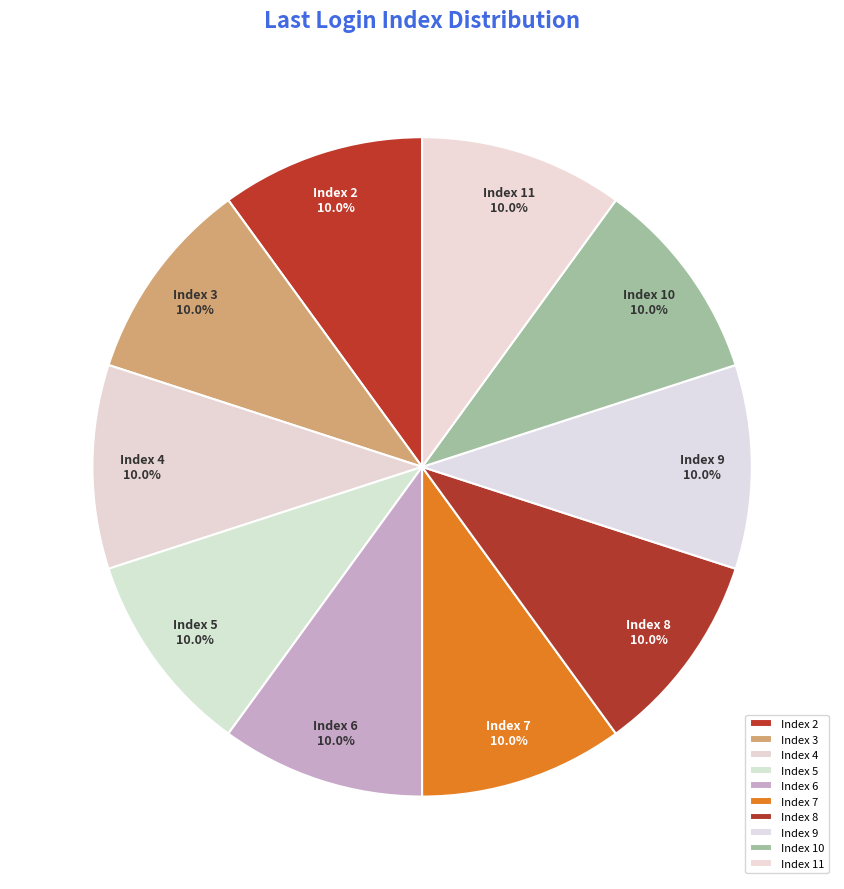

Does Index 7 account for over 50% of the chart?

No